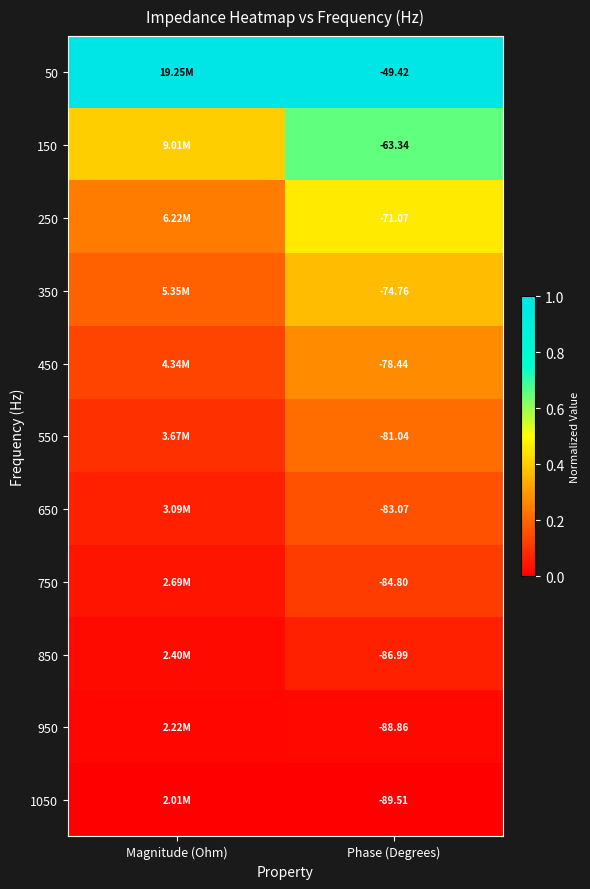

The value of 450 at Magnitude (Ohm) is 0.1. True or false?

True